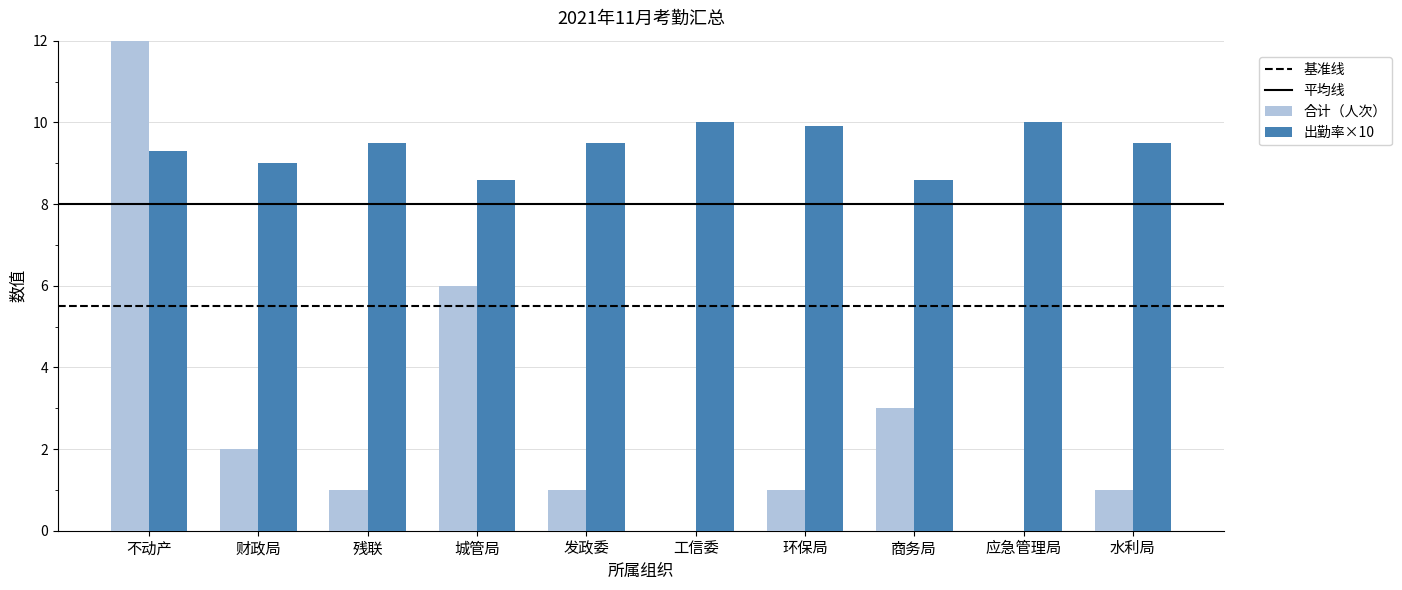

What is the average value of the 出勤率×10 series?

9.4